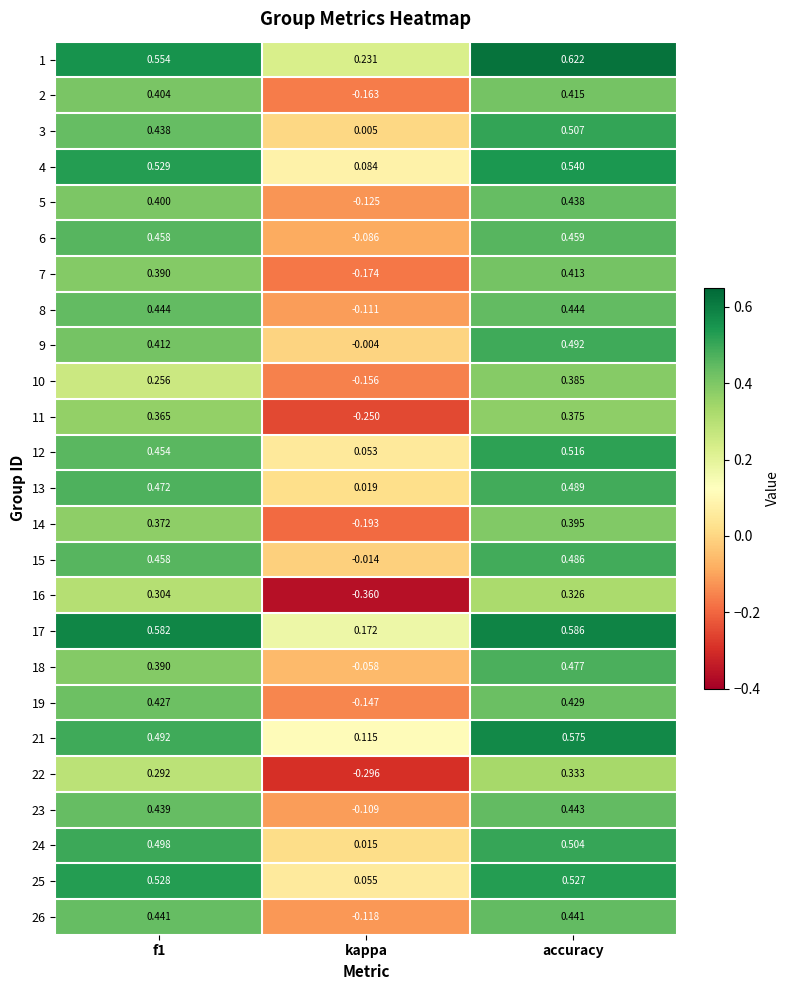

Which category has the lowest value across all series?

kappa